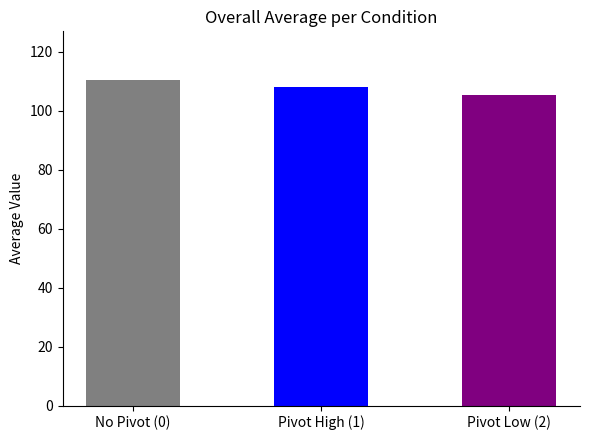

What is the label of the 1st bar from the left?

No Pivot (0)